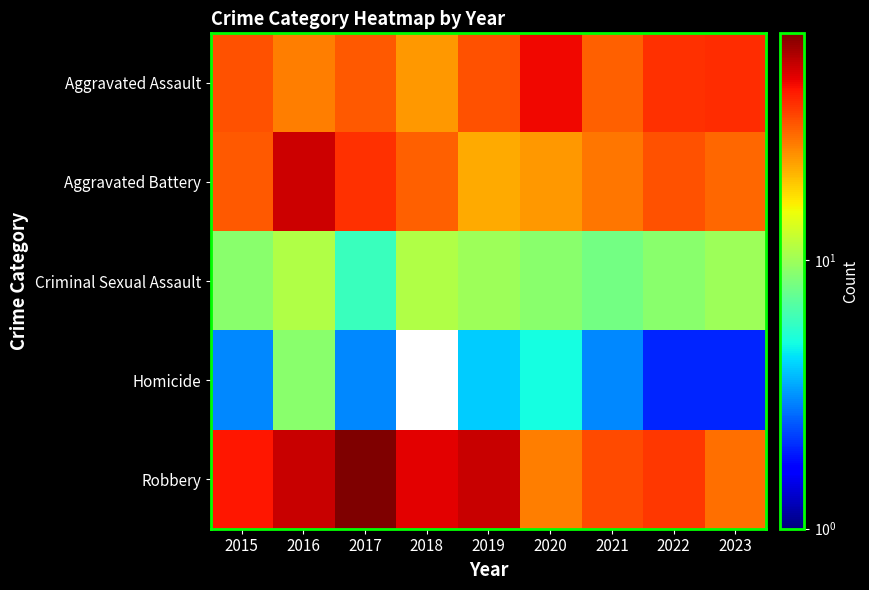

Which series has the largest range (max minus min)?

Robbery